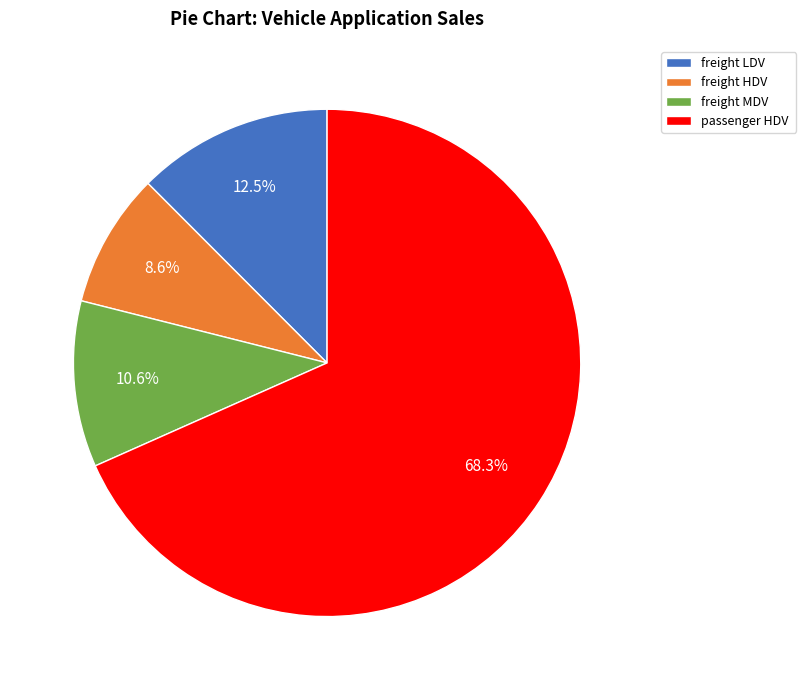

To the nearest percent, what is the difference between the largest and smallest slice percentages?

60%